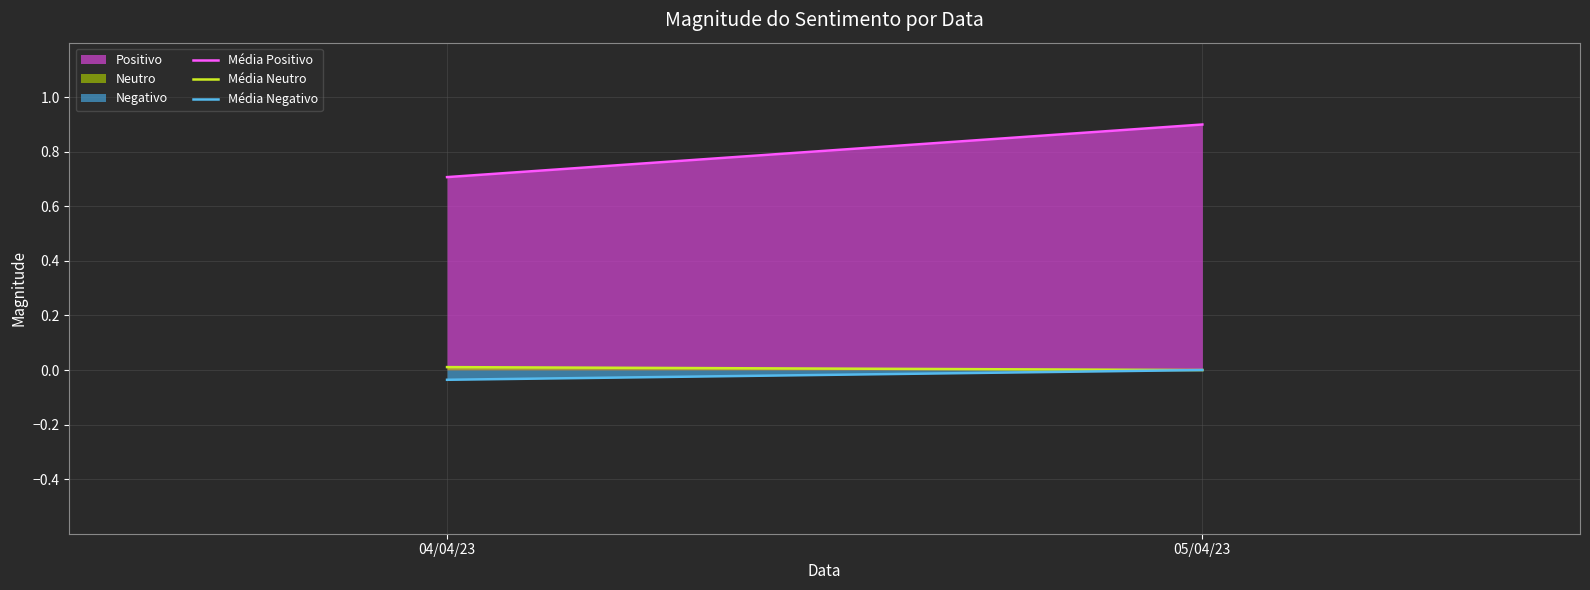

Which has a higher value, 05/04/23 or 04/04/23?

05/04/23